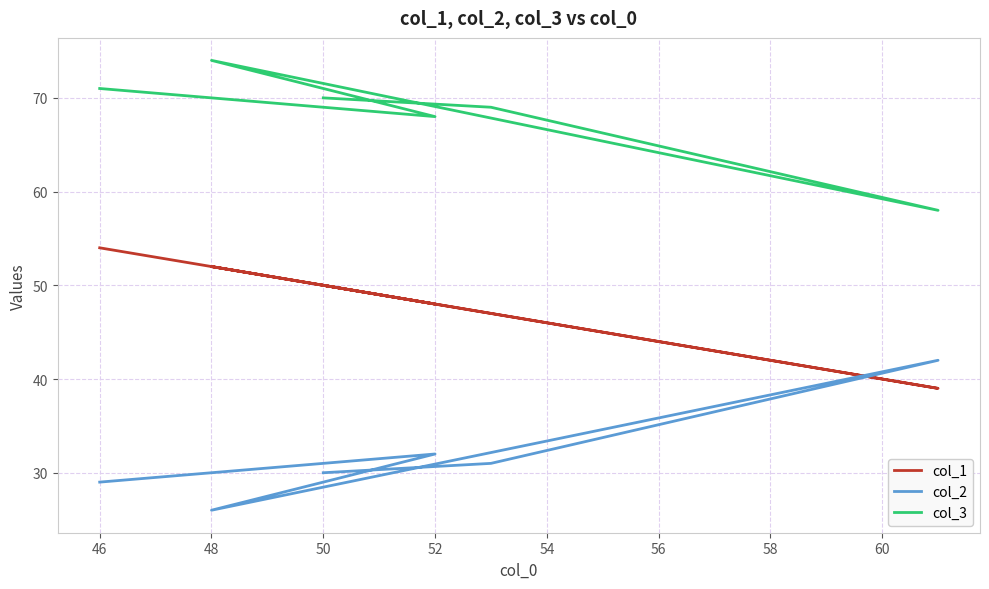

Which series has the widest spread of values?

col_2